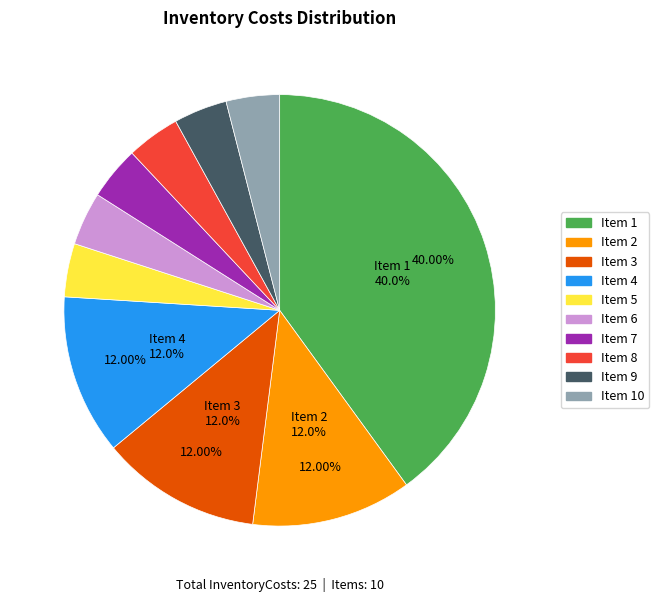

Is there a majority slice in this chart?

No